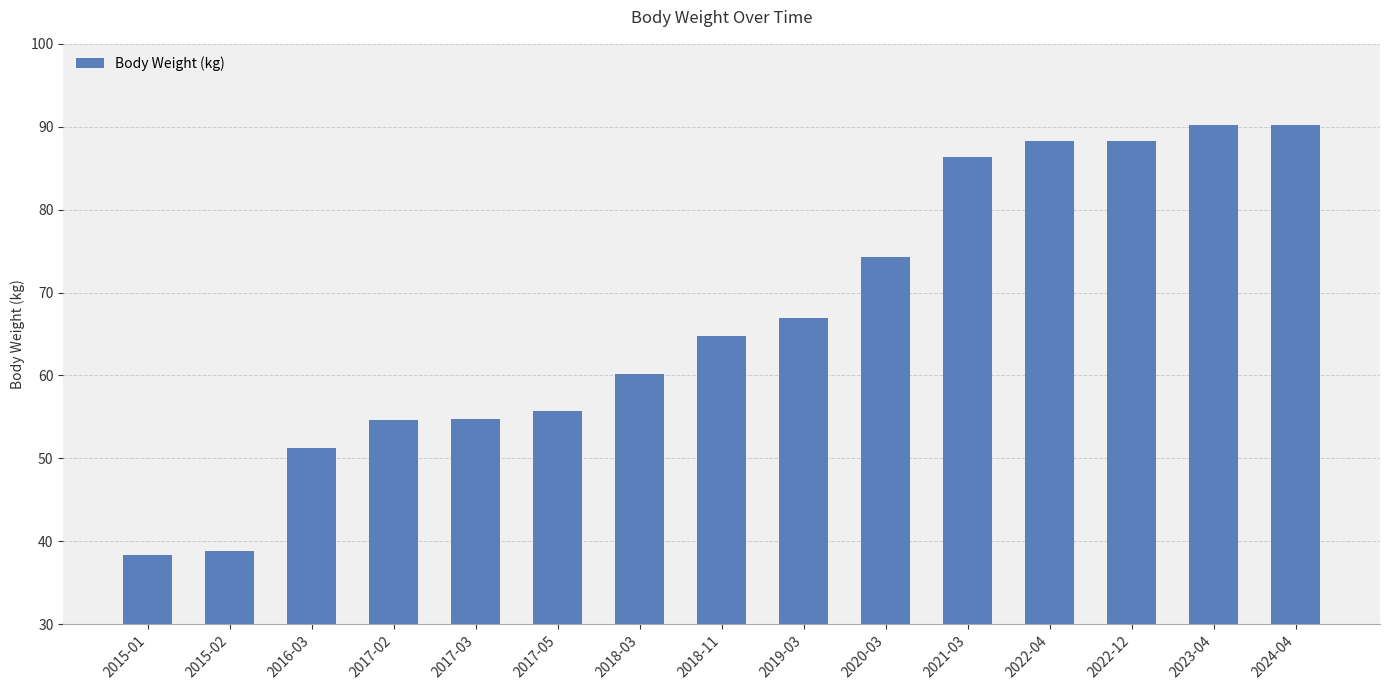

What is the maximum value shown in the chart?

90.2